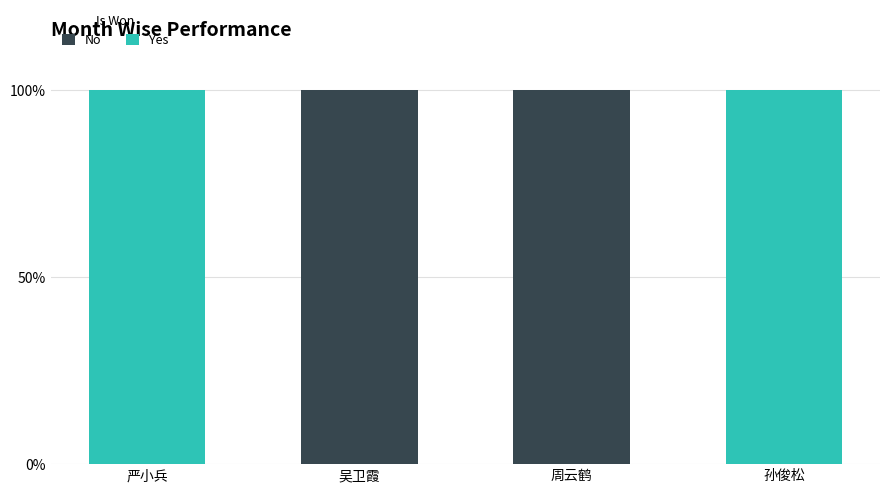

Does the chart contain stacked bars?

Yes